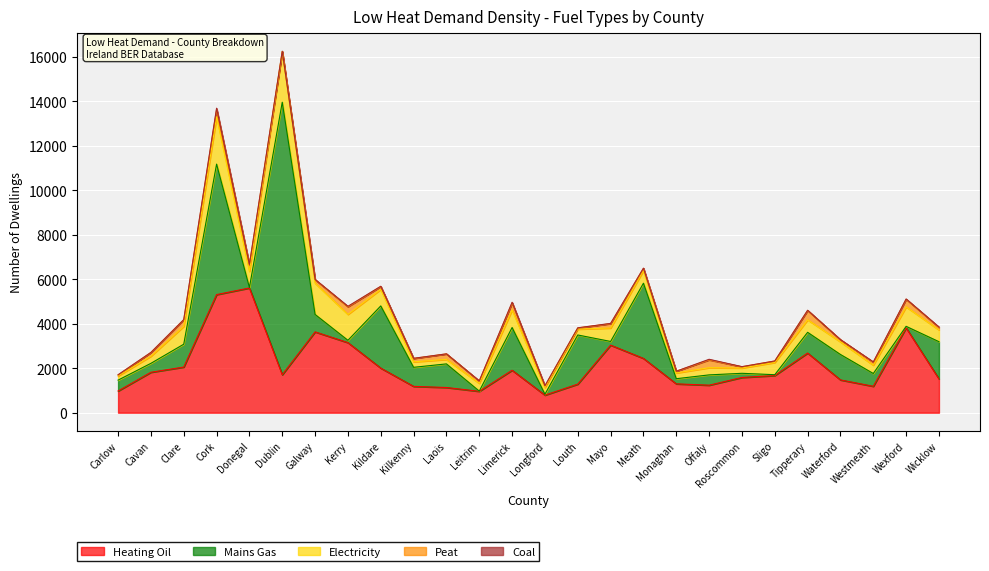

How many lines are shown in the chart?

5